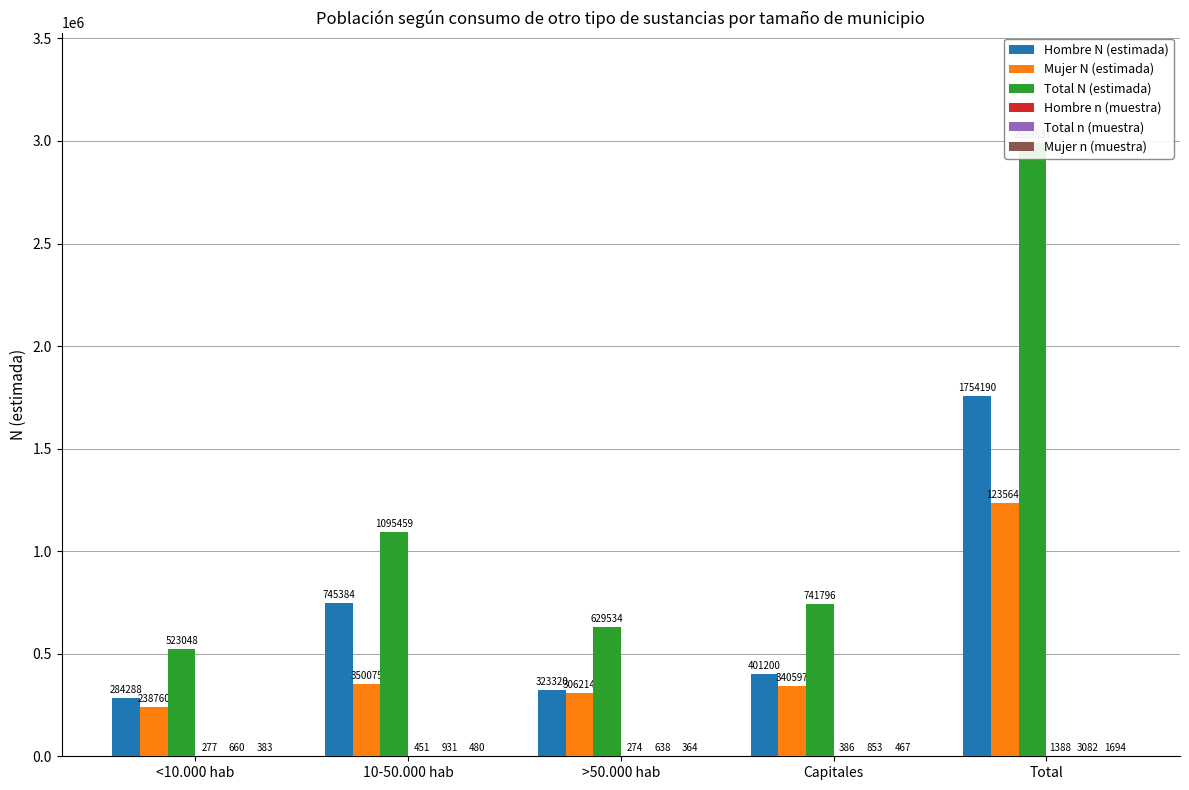

How many bars are there in total?

30